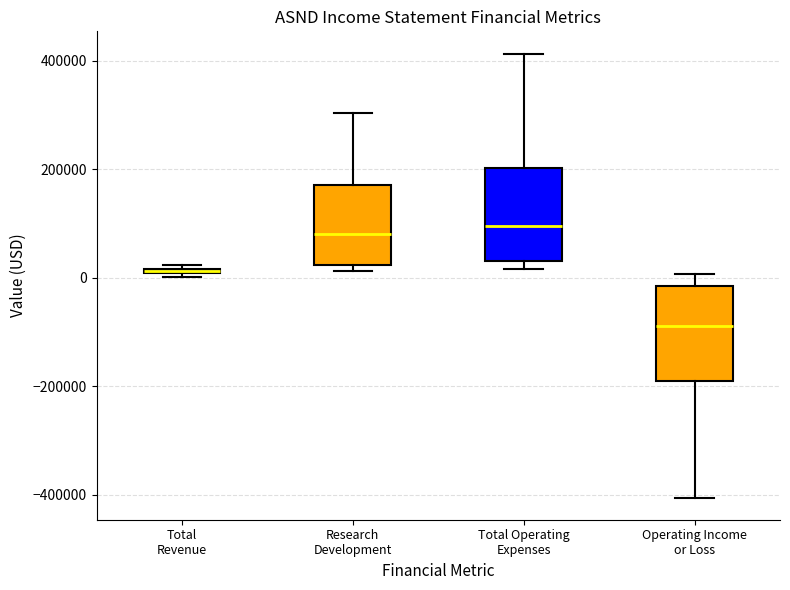

Where does the upper whisker of the box for Operating Income or Loss end on the y-axis? The values are not printed on the chart, so give them approximately, as read against the axis.

0